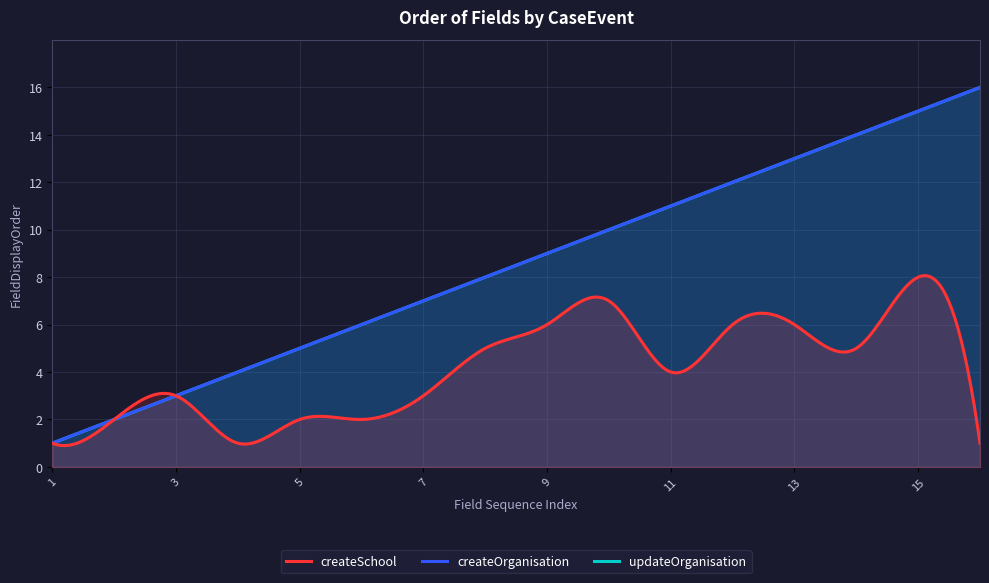

What are all the series names shown in the legend?

createSchool, createOrganisation, updateOrganisation